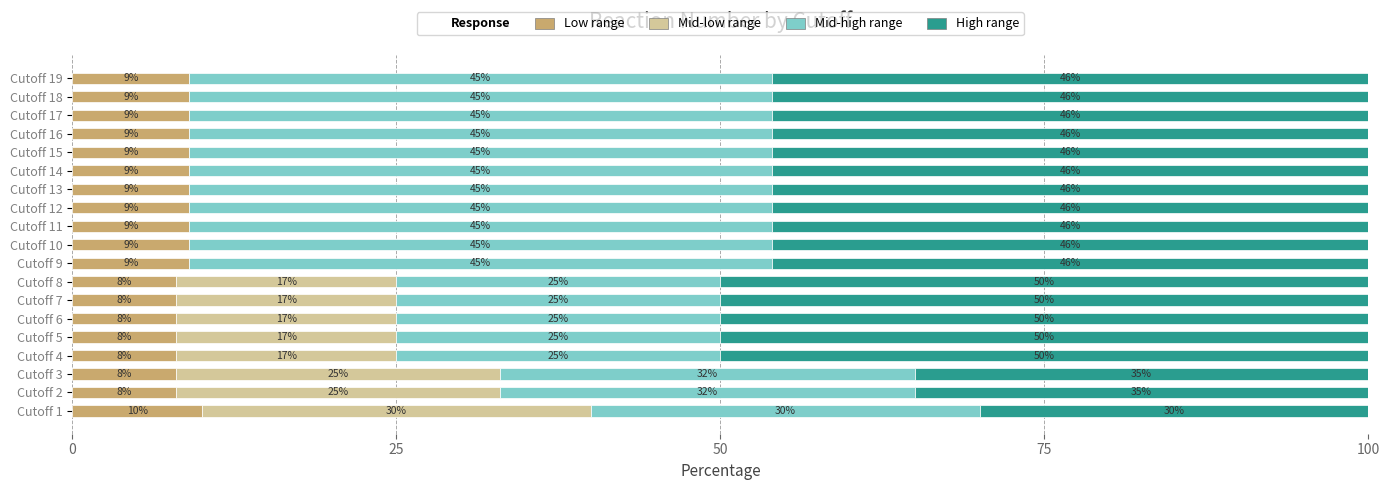

How many categories are shown in the chart?

19